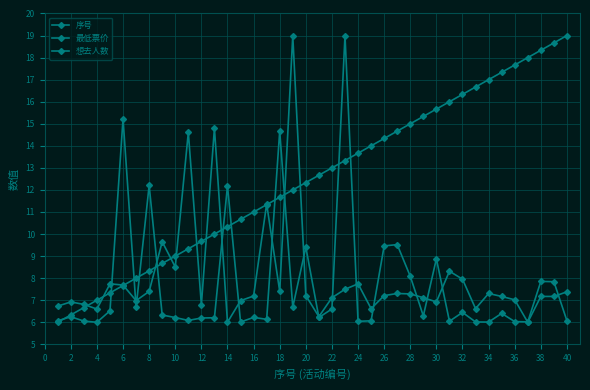

How many interior local peaks does the 最低票价 series have?

11